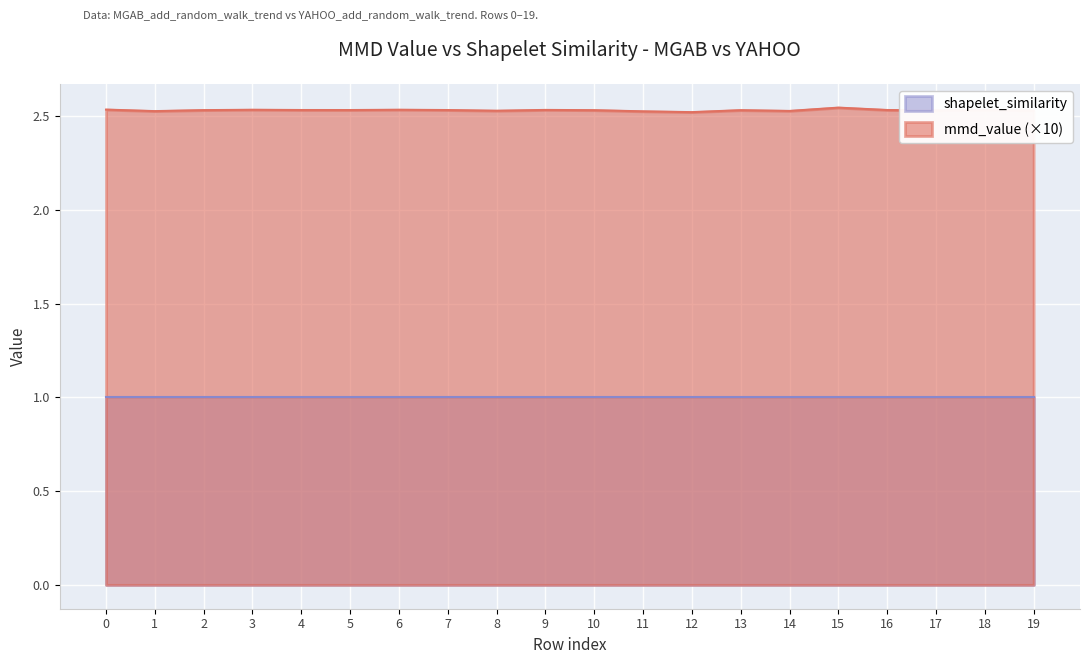

At which label is the value closest to 2?

12